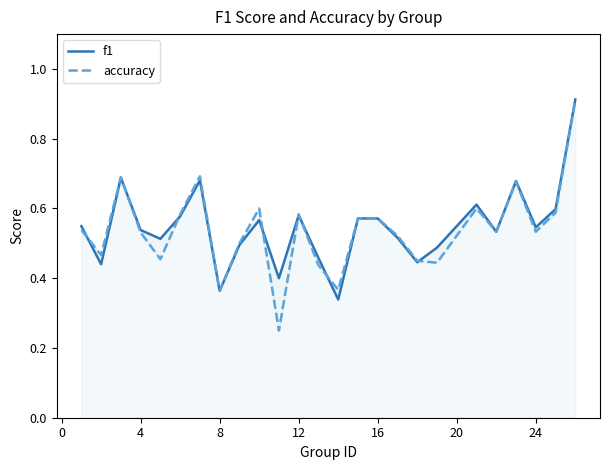

In f1, how many points are lower than both neighbors (excluding endpoints)?

8